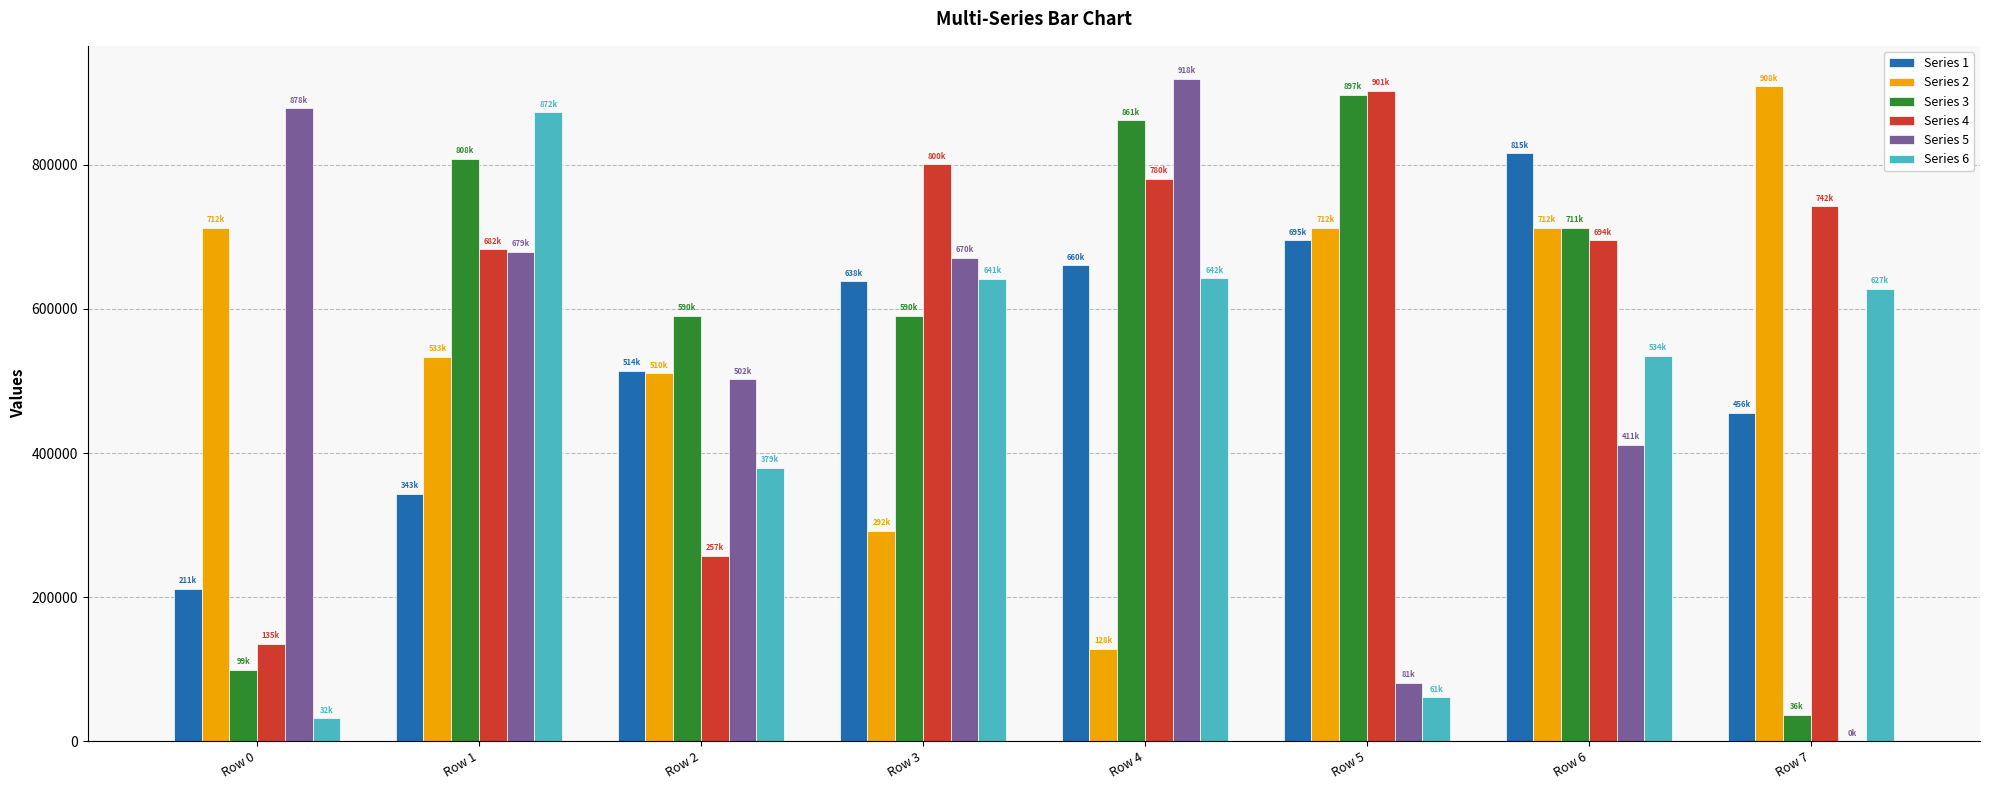

Between Row 4 and Row 5, which series saw the biggest shift?

Series 5